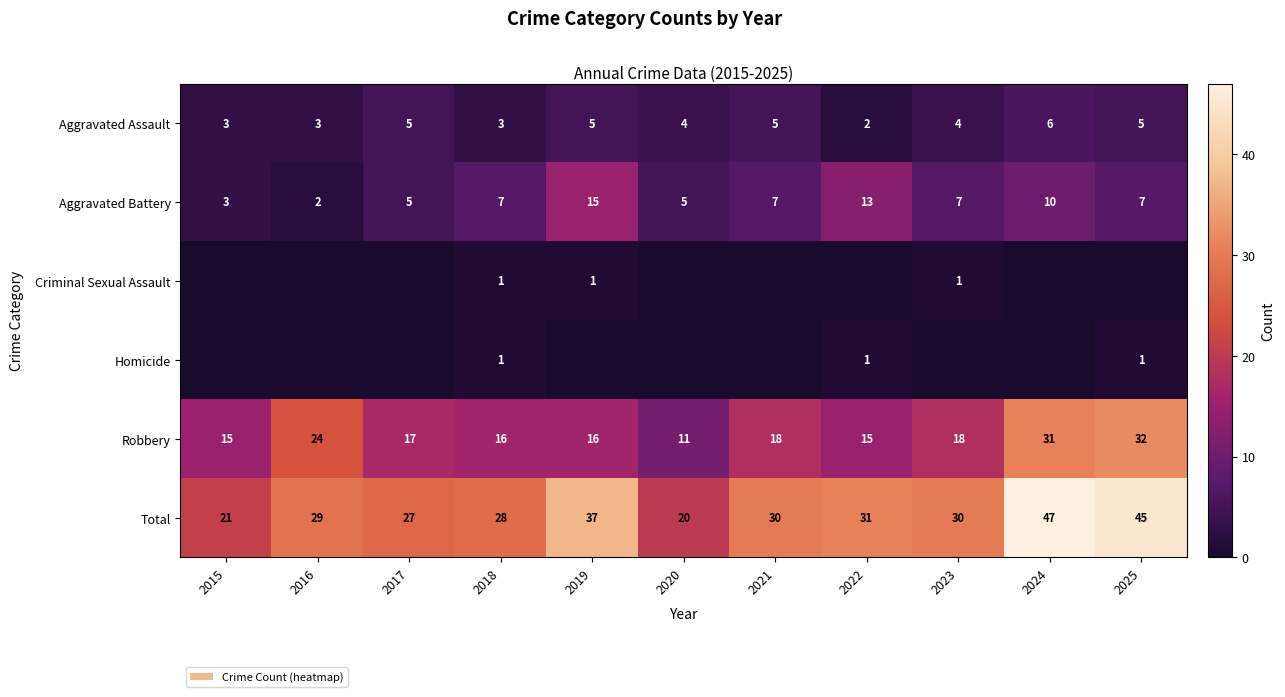

How many series are shown in this chart?

6